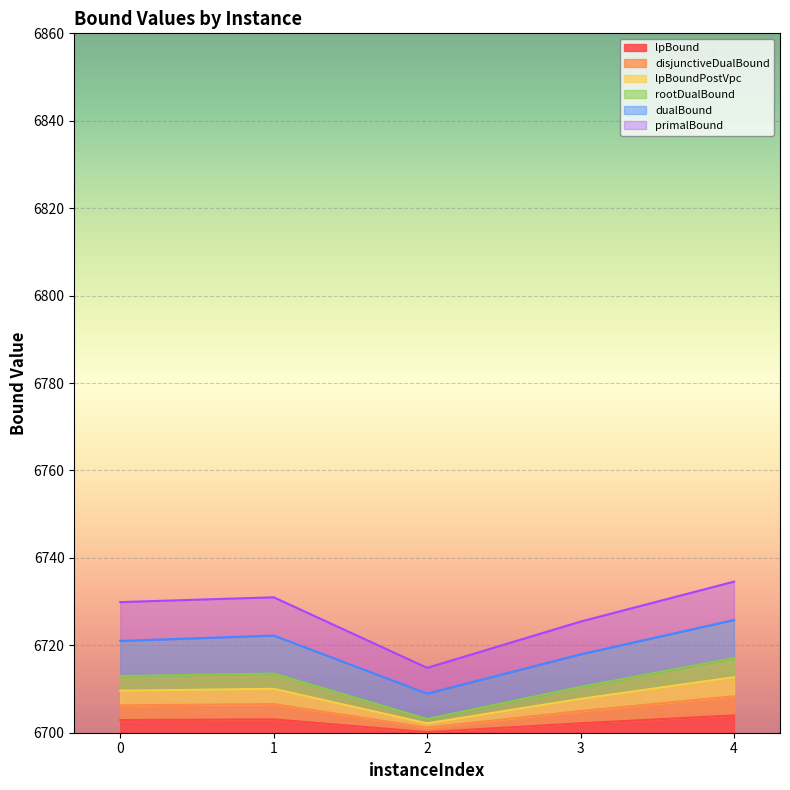

What is the highest value of the lpBound series?

4.0